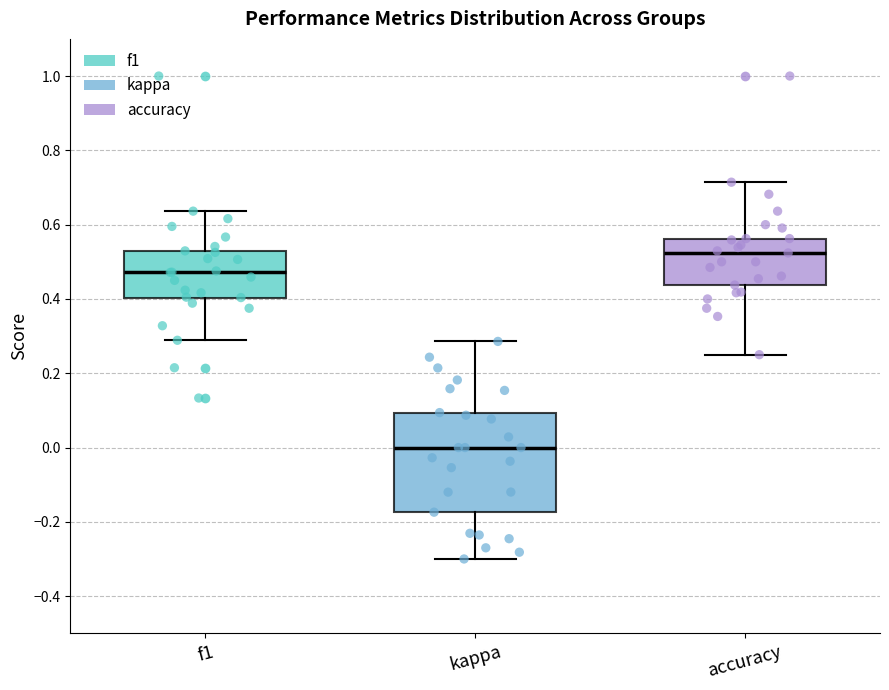

Which box has the lowest median line?

kappa